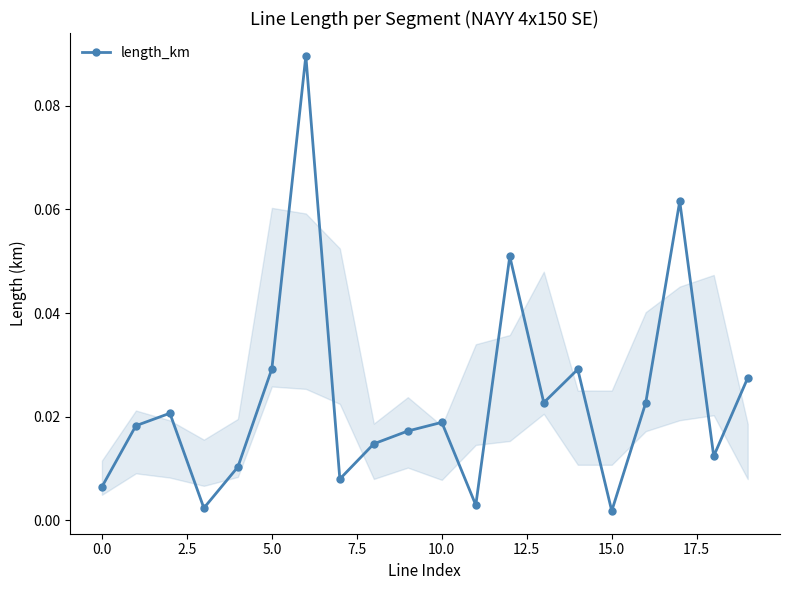

What is the sum of all values?

0.5